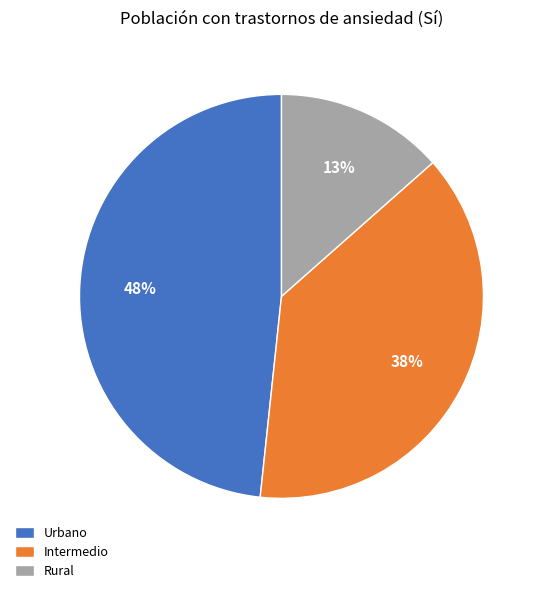

To the nearest percent, what percentage of the pie is Urbano?

48%